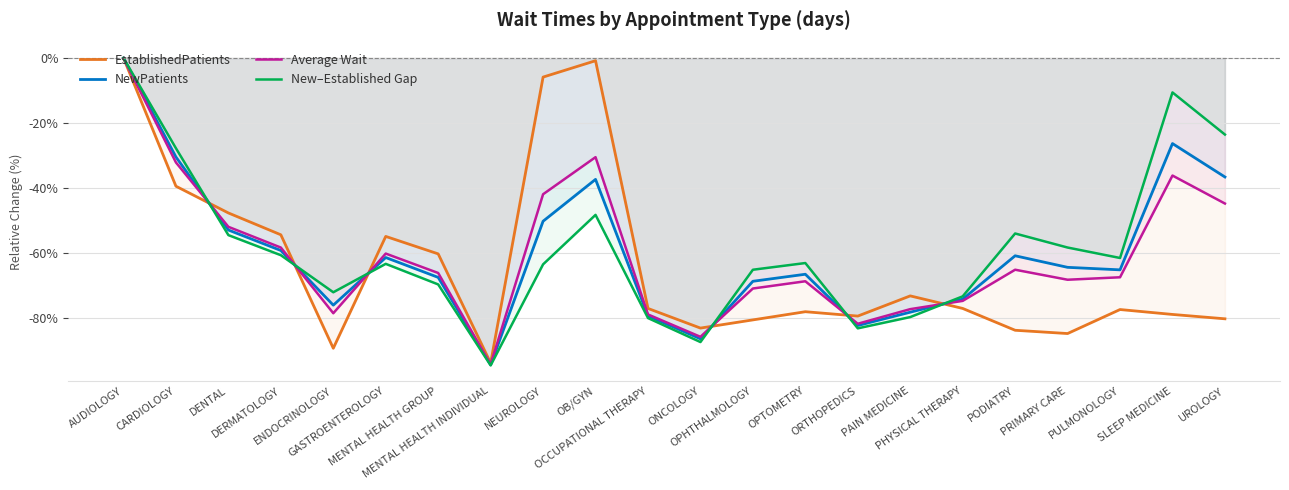

At which category does EstablishedPatients reach its first local peak?

GASTROENTEROLOGY